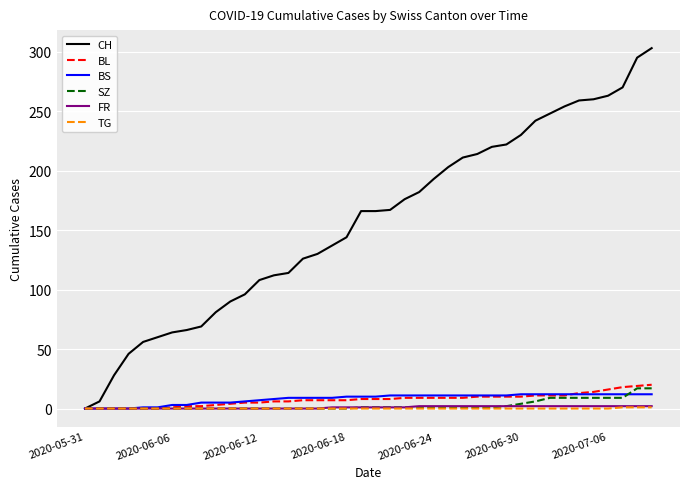

Which series has the largest total across all categories?

CH